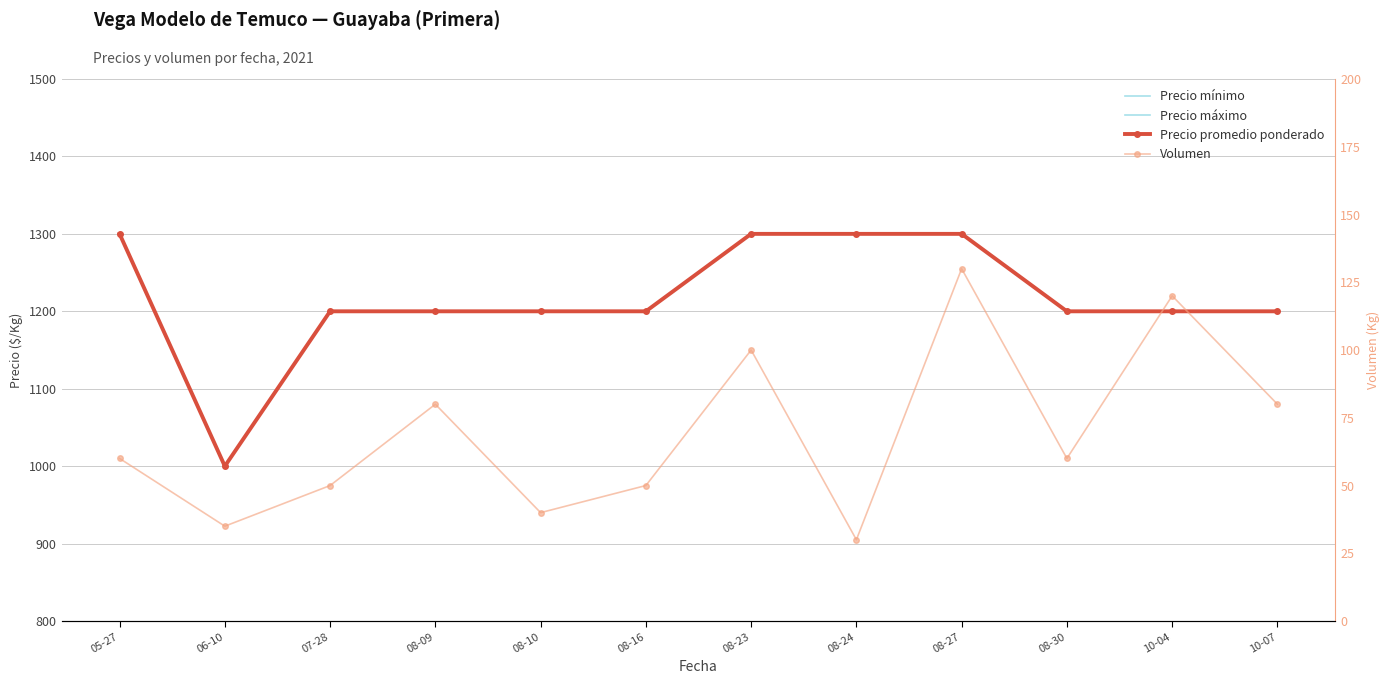

List the labels in order of Precio mínimo value, largest first.

05-27, 08-23, 08-24, 08-27, 07-28, 08-09, 08-10, 08-16, 08-30, 10-04, 10-07, 06-10